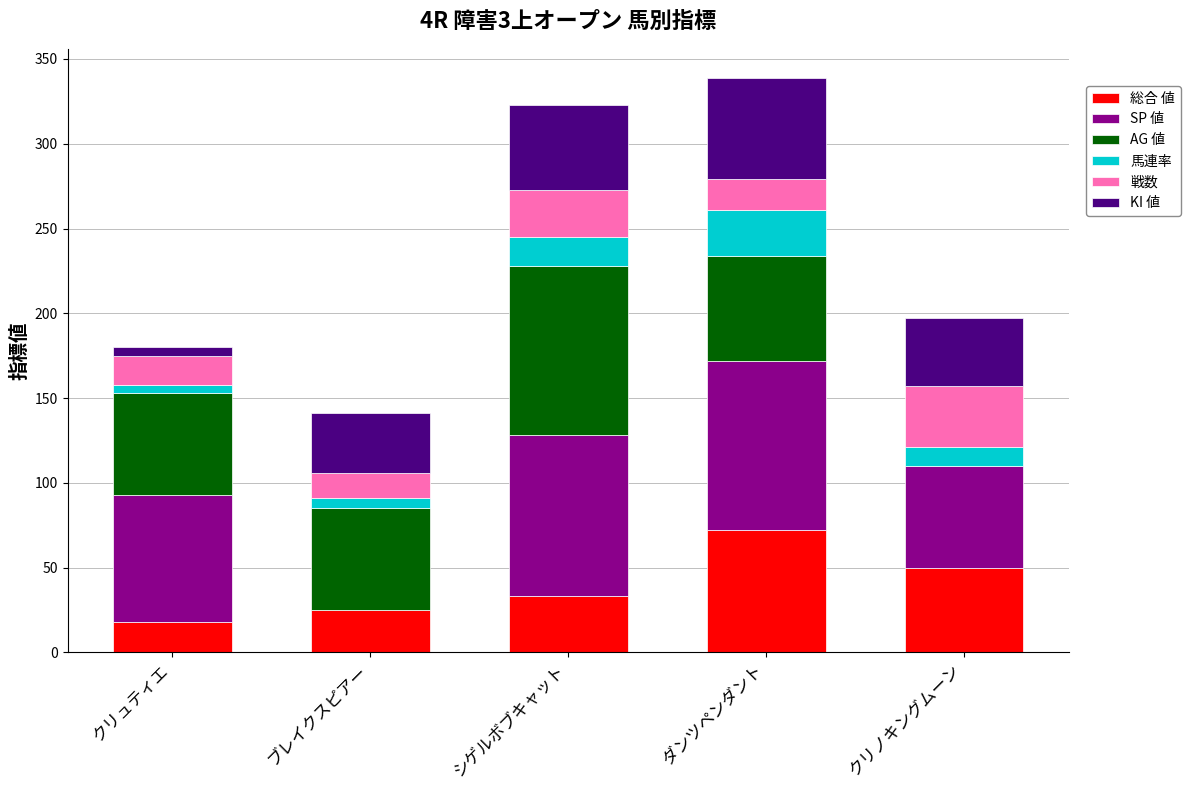

What is the maximum value for 総合 値?

72